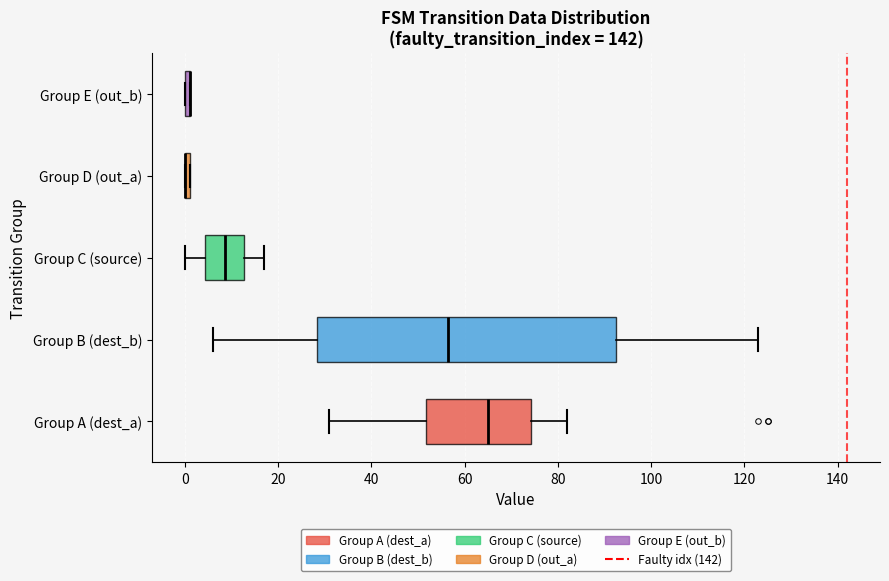

Comparing the boxes themselves (not the whiskers), which one is the widest?

Group B (dest_b)